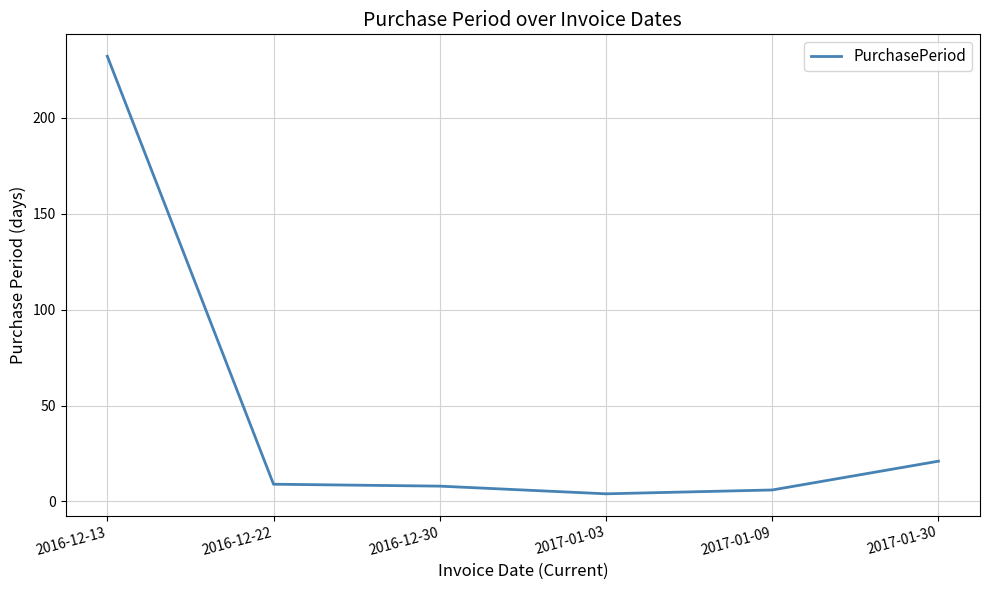

What is the difference between the values at 2017-01-30 and 2017-01-03?

17